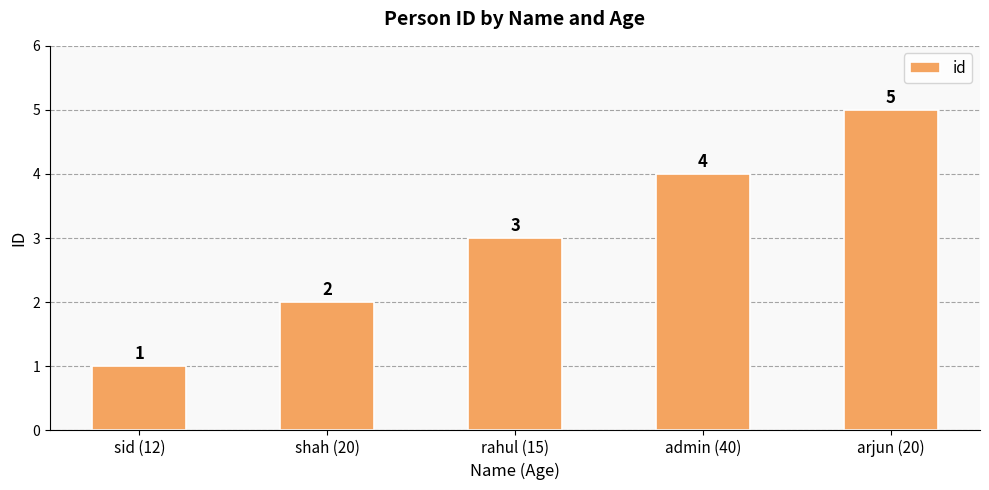

Reading left to right, extract all data points from this chart.

1	2	3	4	5